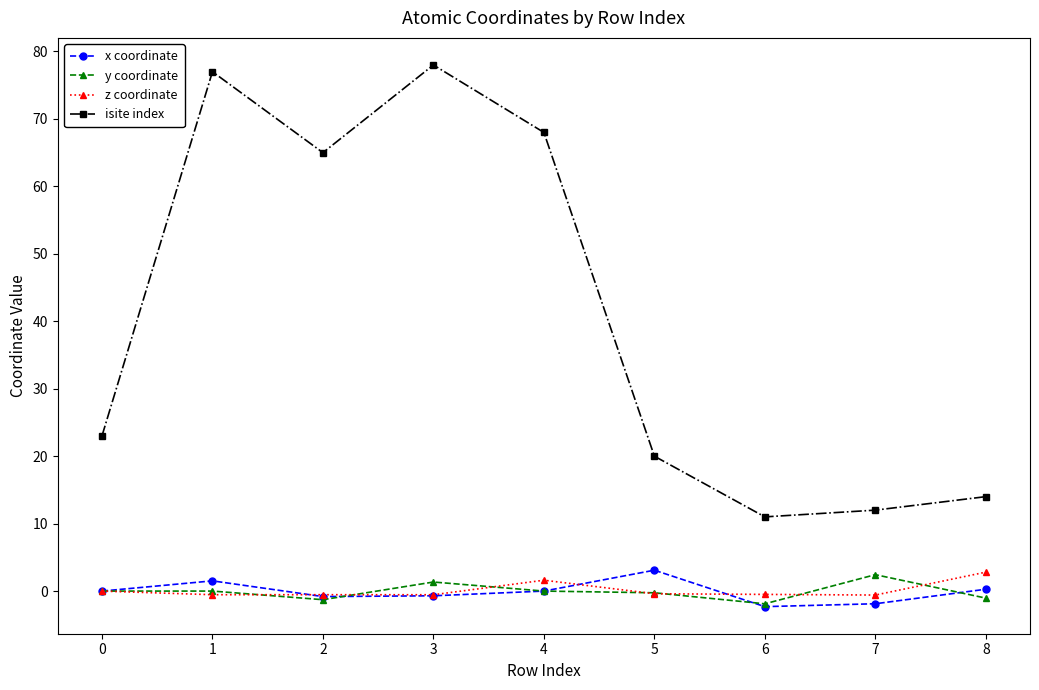

Which category has the highest value in the z coordinate series?

8